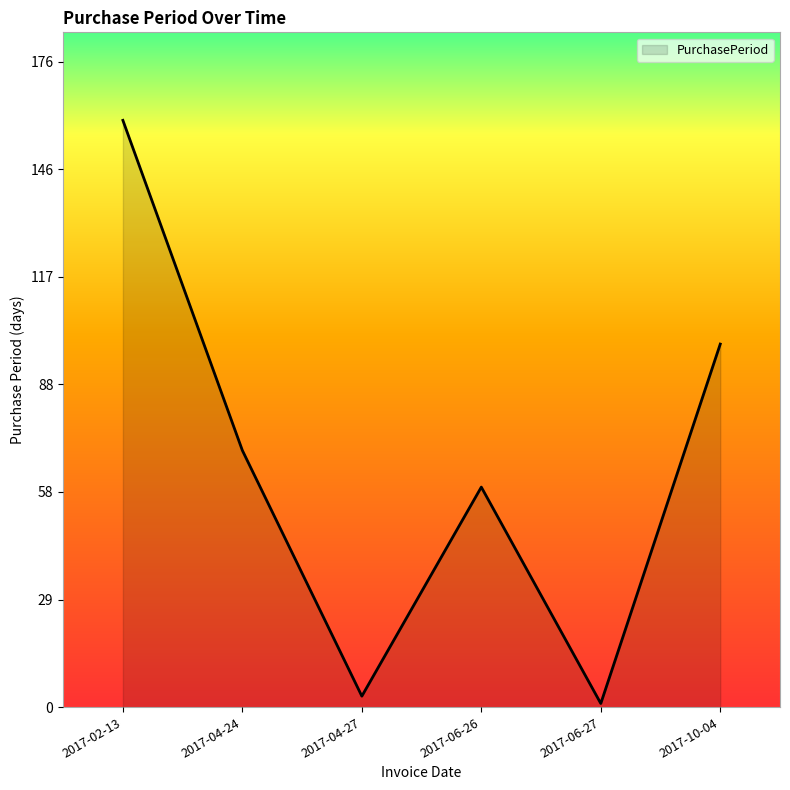

Approximately how many times larger is the value at 2017-04-27 compared to 2017-06-27?

3.0